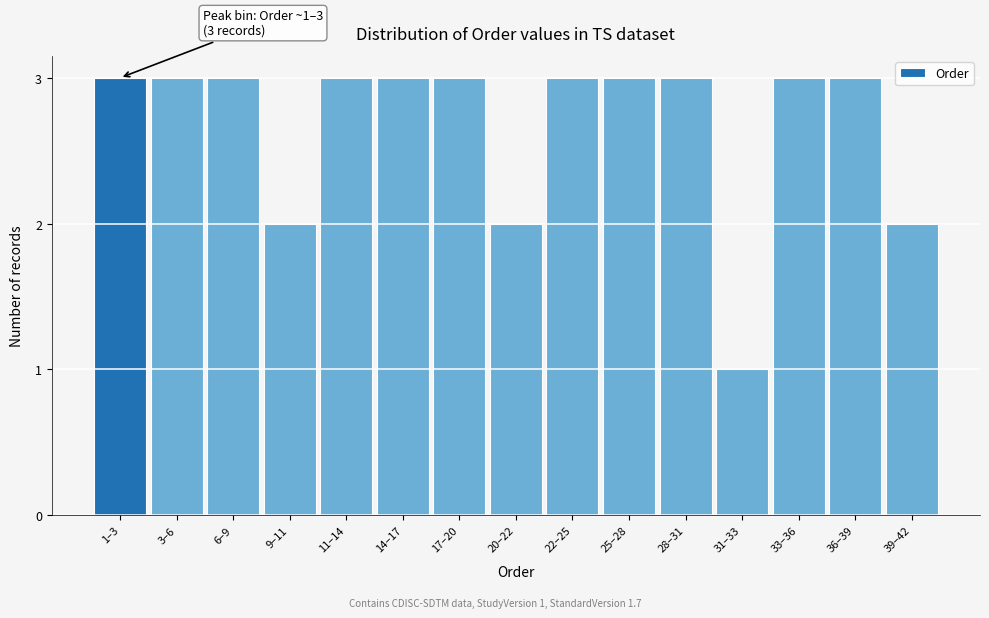

Reading right to left, transcribe all the data shown in this chart.

39–42=2	36–39=3	33–36=3	31–33=1	28–31=3	25–28=3	22–25=3	20–22=2	17–20=3	14–17=3	11–14=3	9–11=2	6–9=3	3–6=3	1–3=3